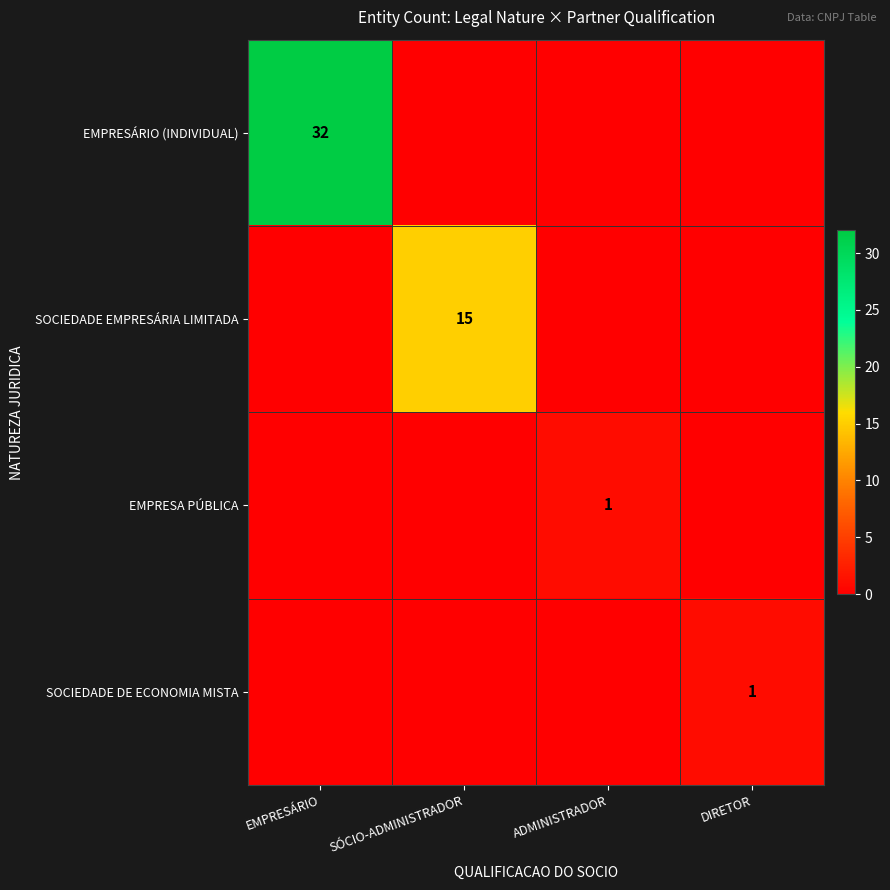

Between EMPRESÁRIO and SÓCIO-ADMINISTRADOR, which series saw the biggest shift?

EMPRESÁRIO (INDIVIDUAL)